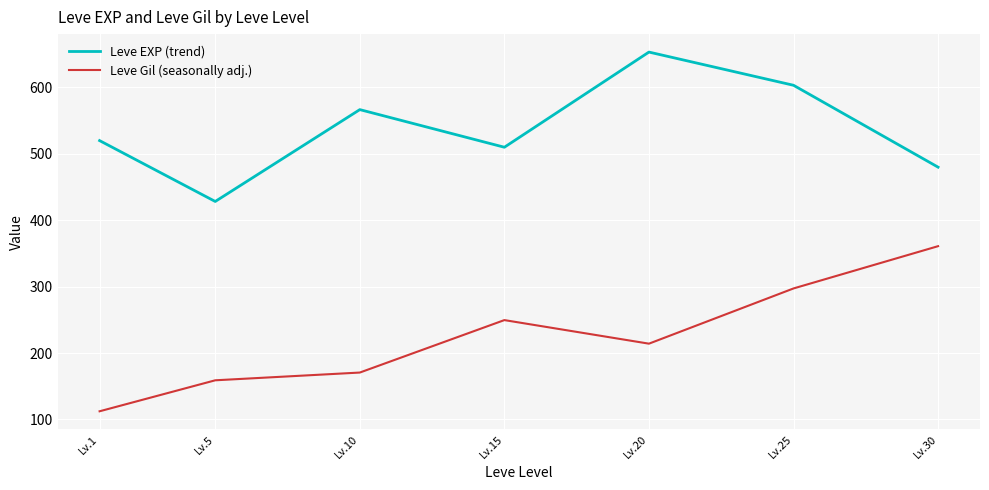

Between Lv.10 and Lv.15, which series saw the biggest shift?

Leve Gil (seasonally adj.)